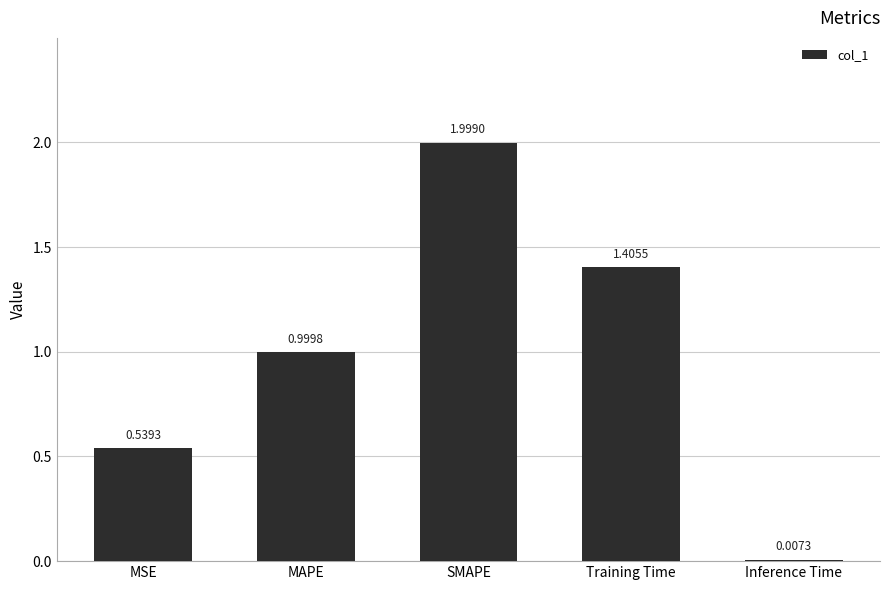

Which has a higher value, SMAPE or MAPE?

SMAPE